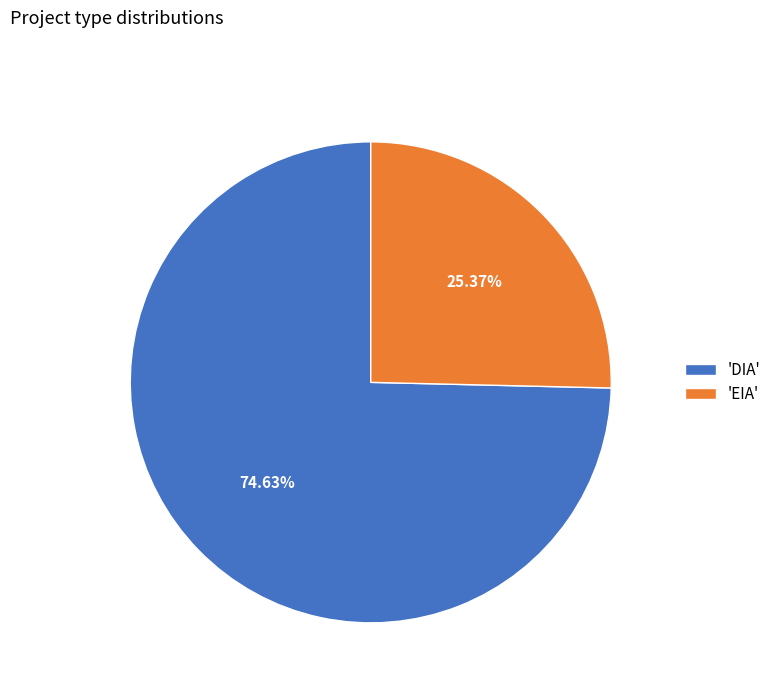

What is the largest slice in the pie chart?

'DIA'